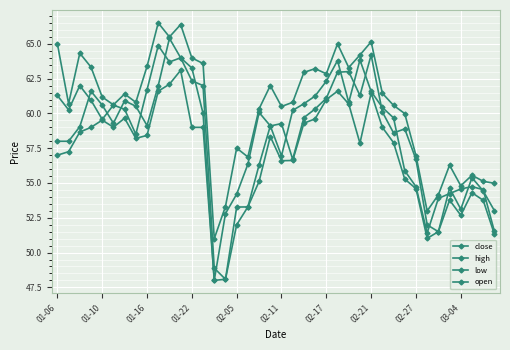

How many series are shown in this chart?

4